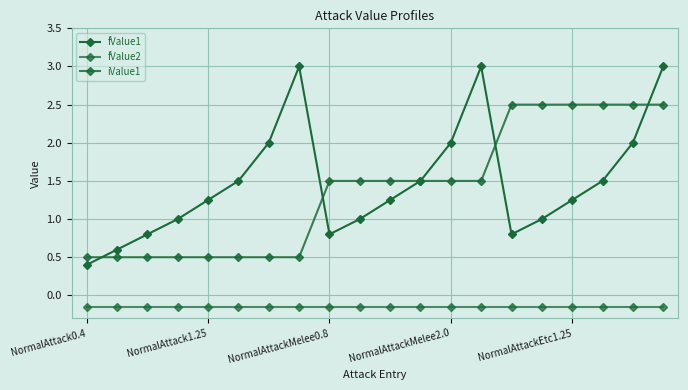

How many times do fValue1 and iValue1 cross each other?

4